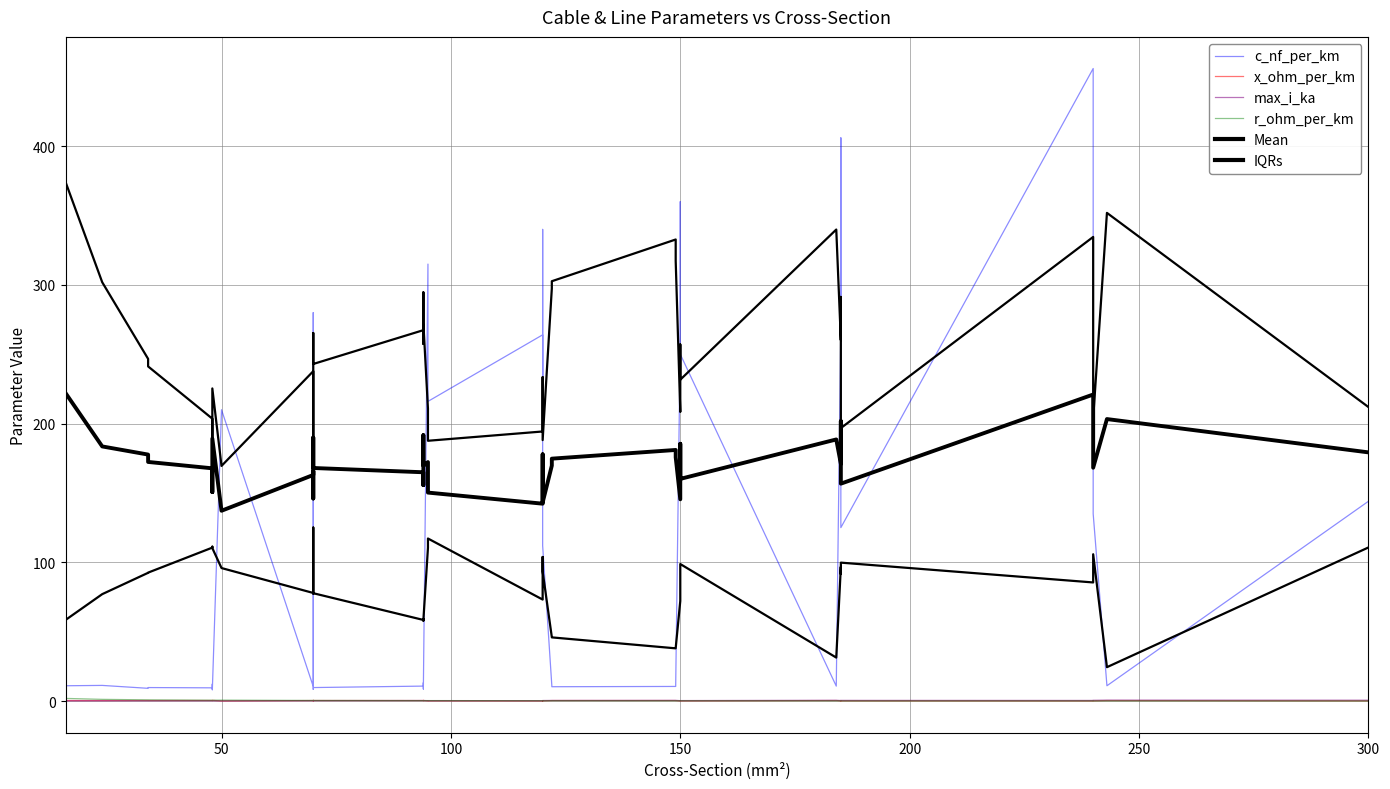

In max_i_ka, how many points are lower than both neighbors (excluding endpoints)?

8